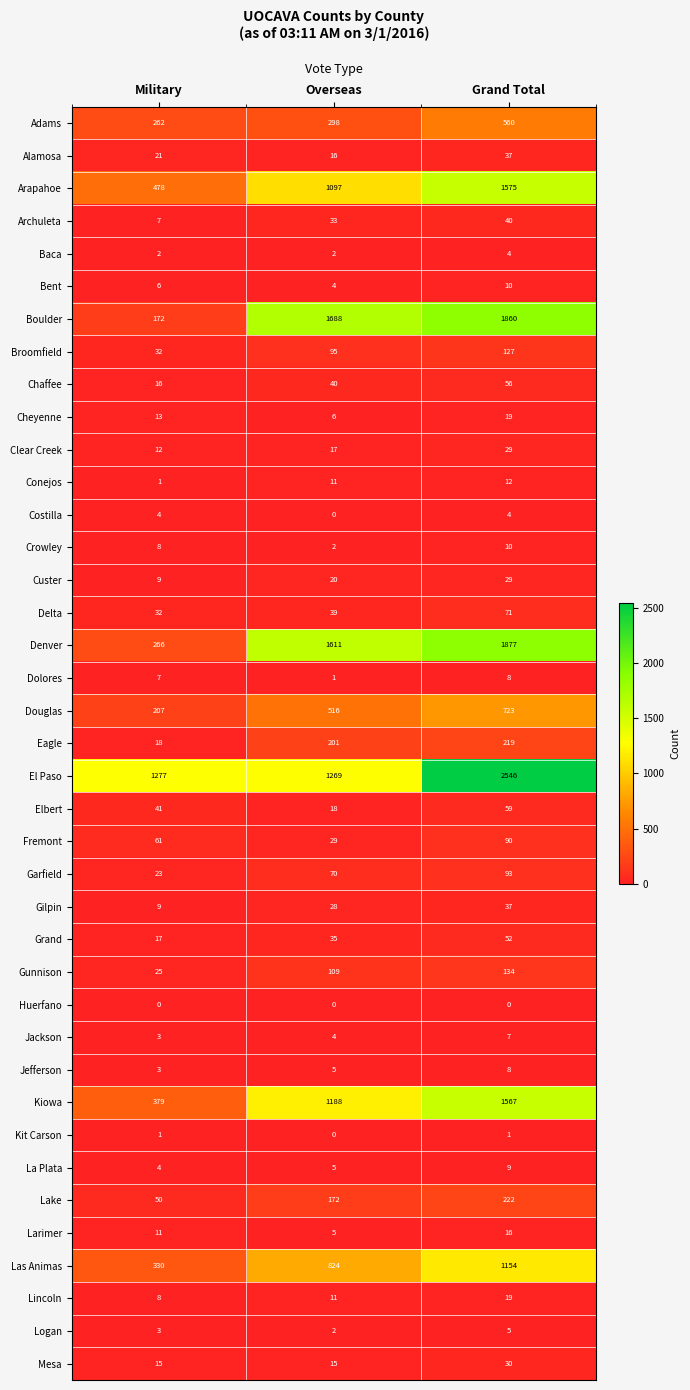

What is the greatest value displayed?

2546